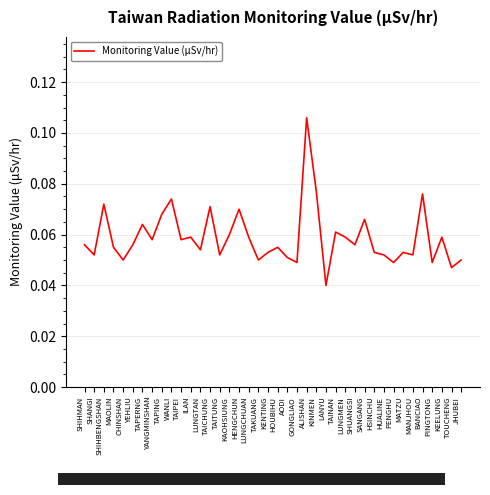

Which label corresponds to the smallest value in the chart?

LANYU